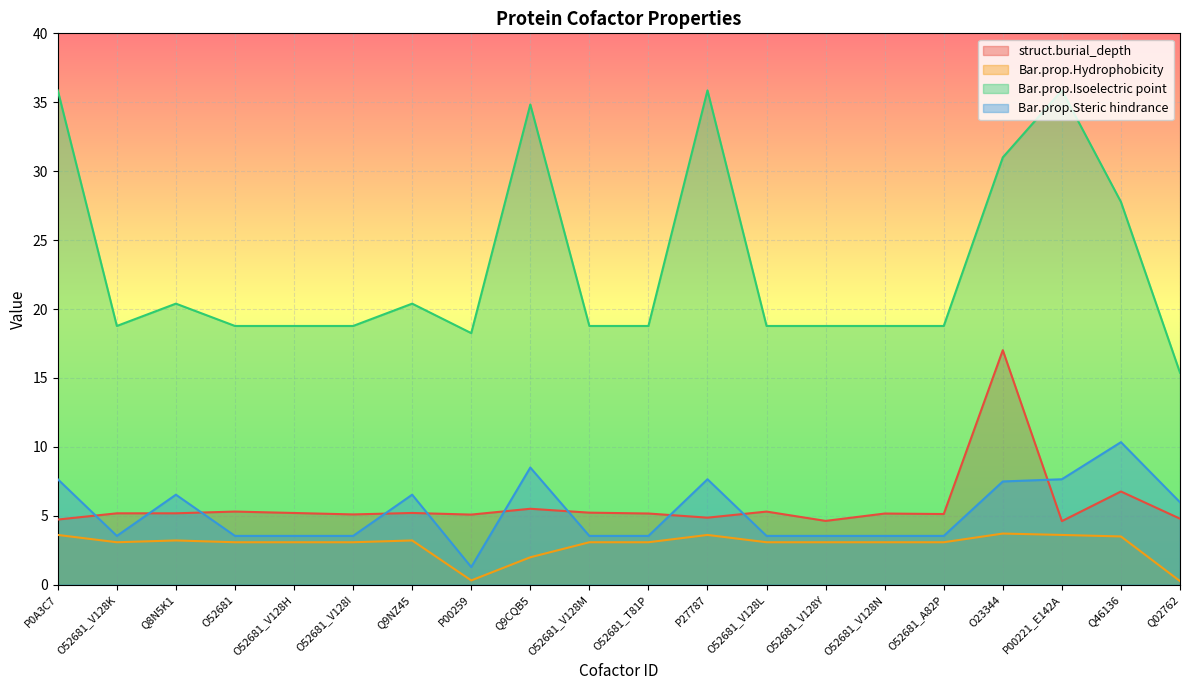

What is the value of the Bar.prop.Isoelectric point point at the 10th from the left?

18.8